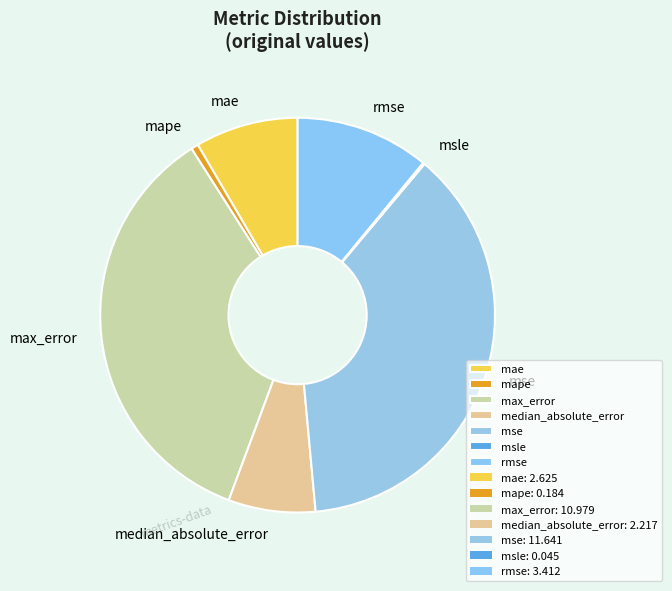

Which has a higher value, mse or max_error?

mse